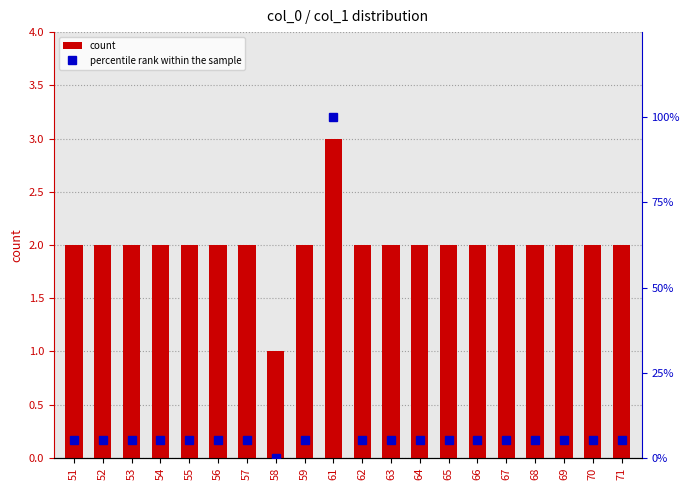

Rank the series at 54 from highest to lowest value.

percentile rank within the sample, count